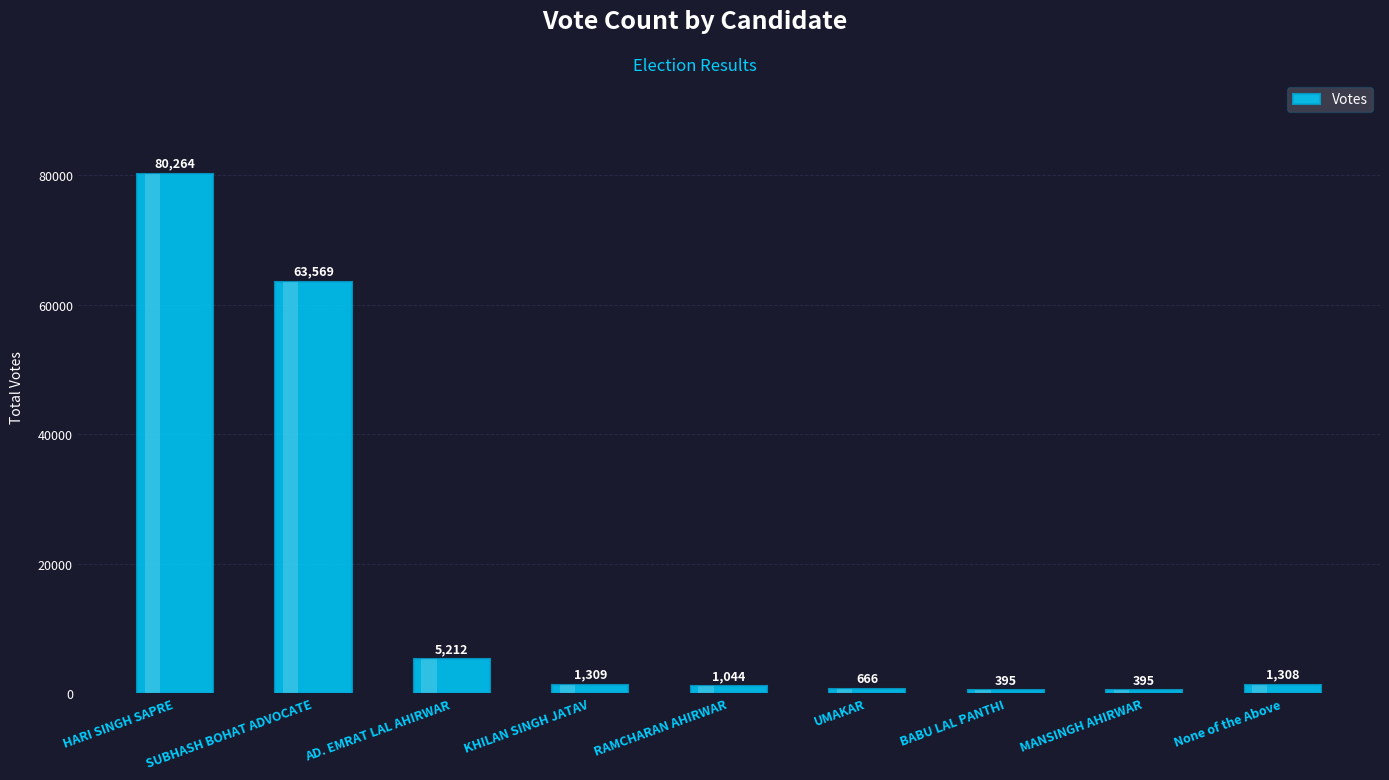

Which category has the highest value across all series?

HARI SINGH SAPRE